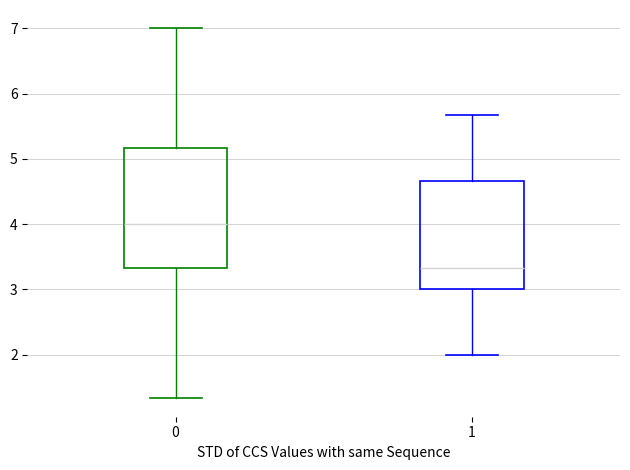

Reading left to right, read every box against the y-axis: the position of its median line, the range the box covers, and the ends of its whiskers. The values are not printed on the chart, so give them approximately, as read against the axis.

0: median 4.0, box 3.3 to 5.2, whiskers 1.3 to 7.0
1: median 3.3, box 3.0 to 4.7, whiskers 2.0 to 5.7